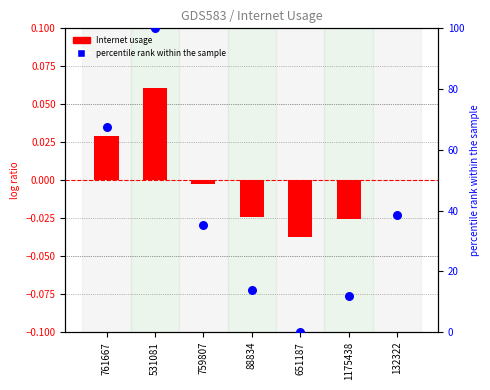

Is the value of Internet usage at 88834 greater than the value of percentile rank within the sample at 759807?

No